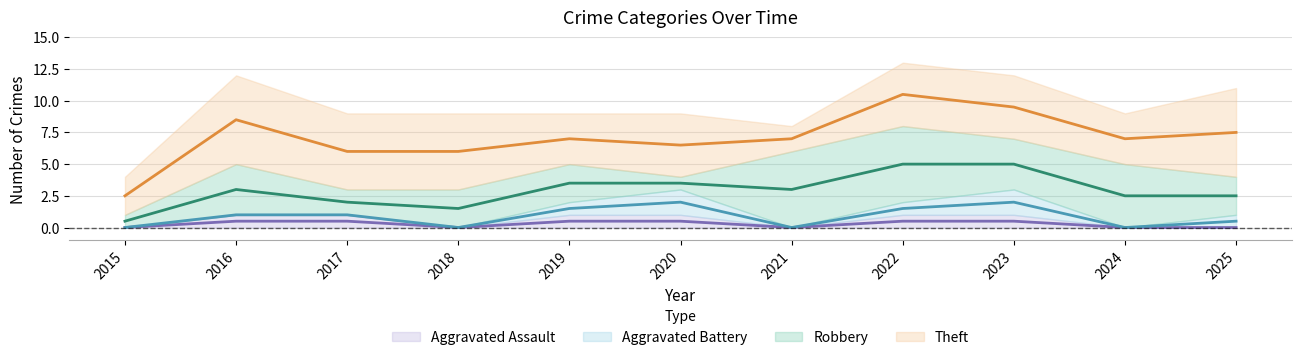

Which category has the lowest value across all series?

2015